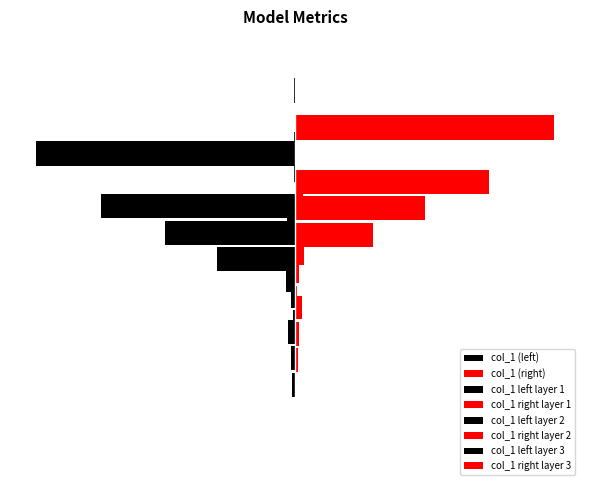

What position from the right is SMAPE?

3